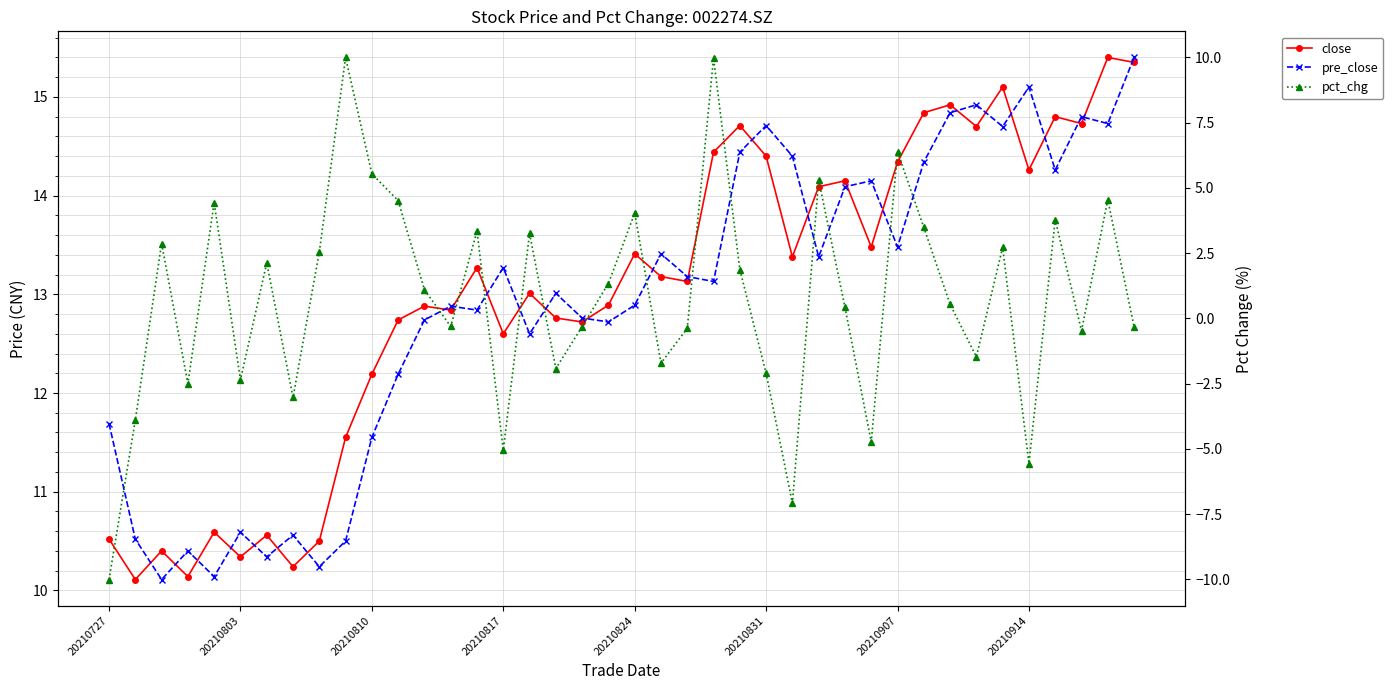

What is the average value of the pct_chg series?

0.8